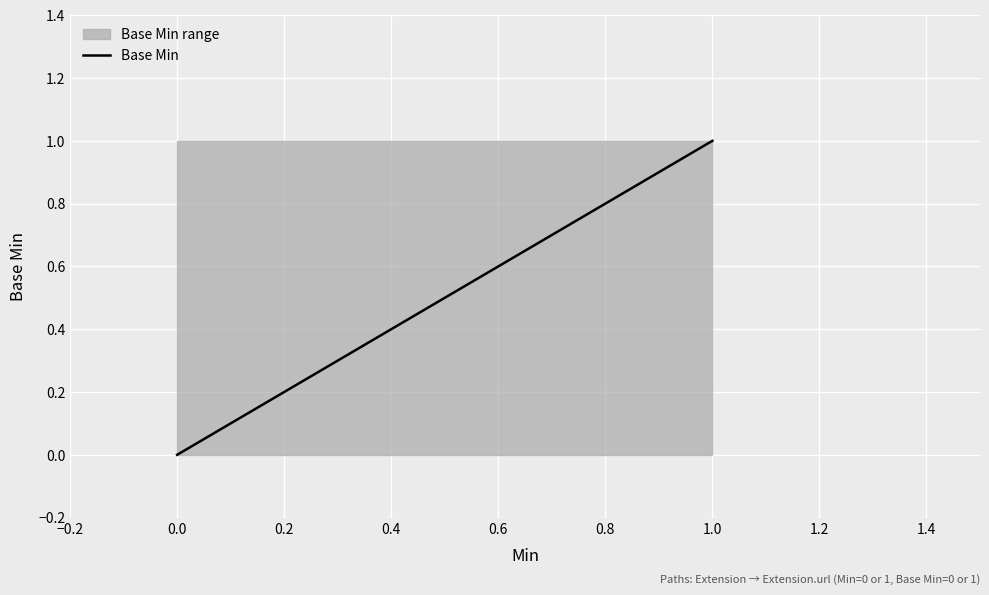

What position from the left is 0.2?

3